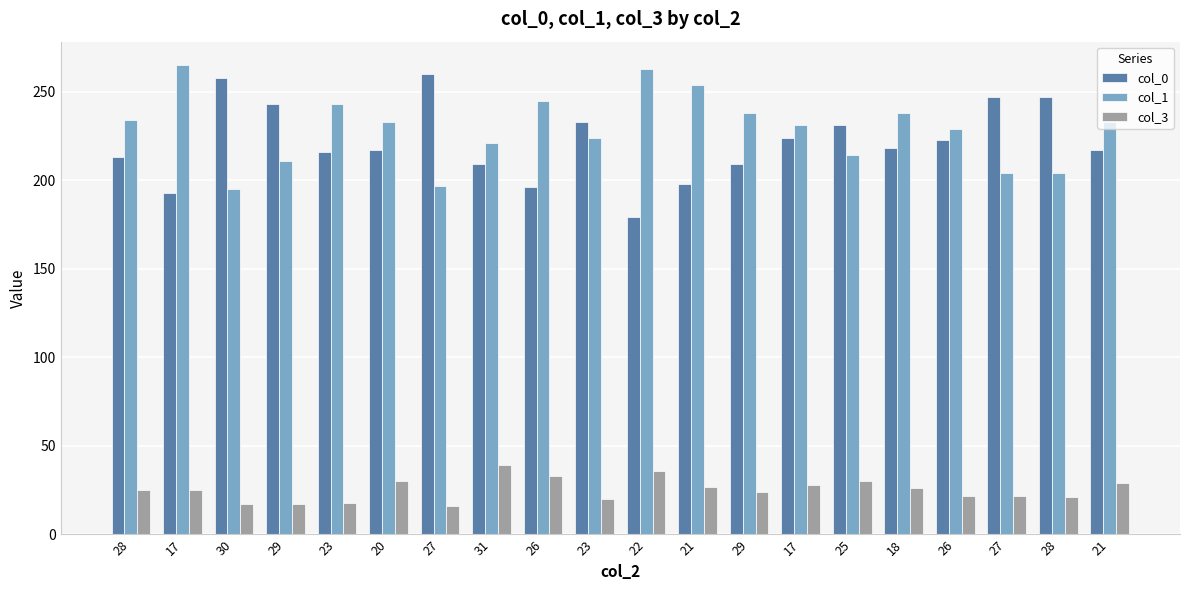

How many distinct data groups are displayed?

3